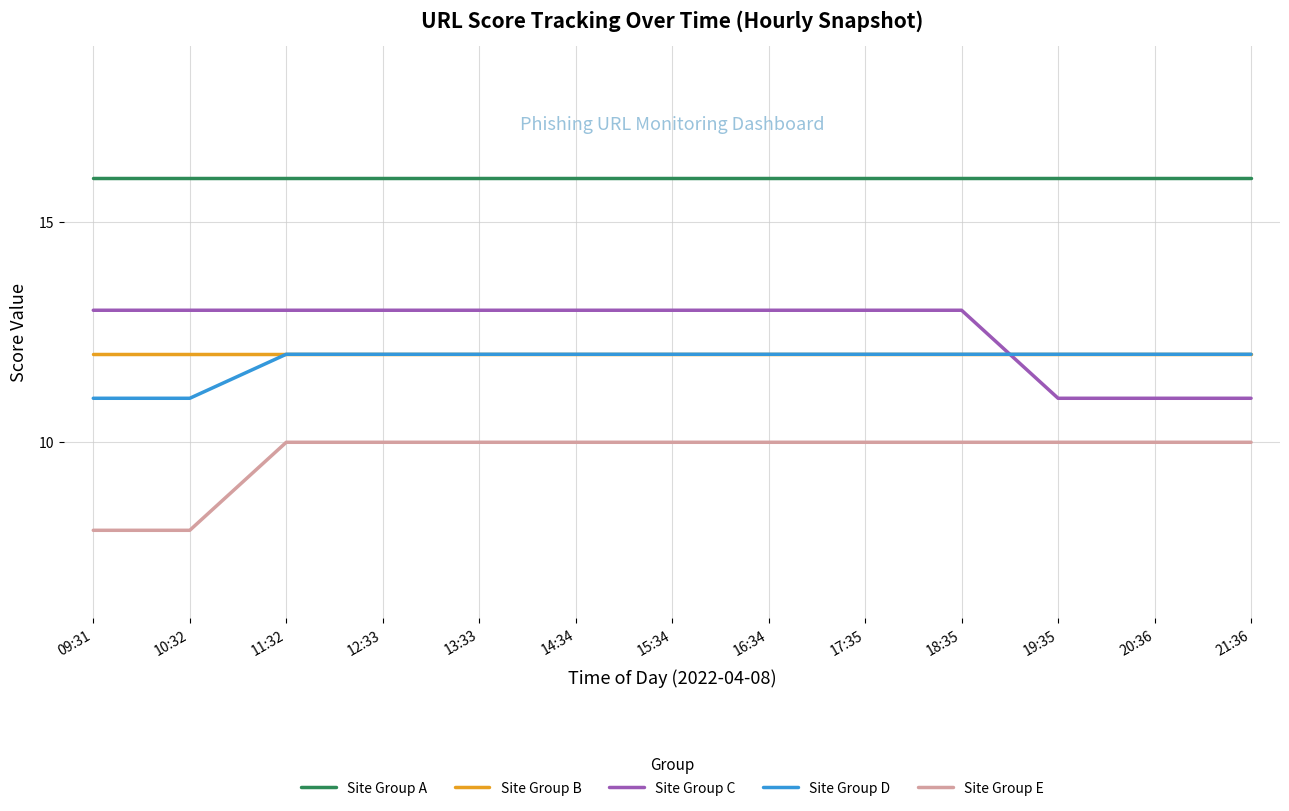

What is the average value of the Site Group D series?

12